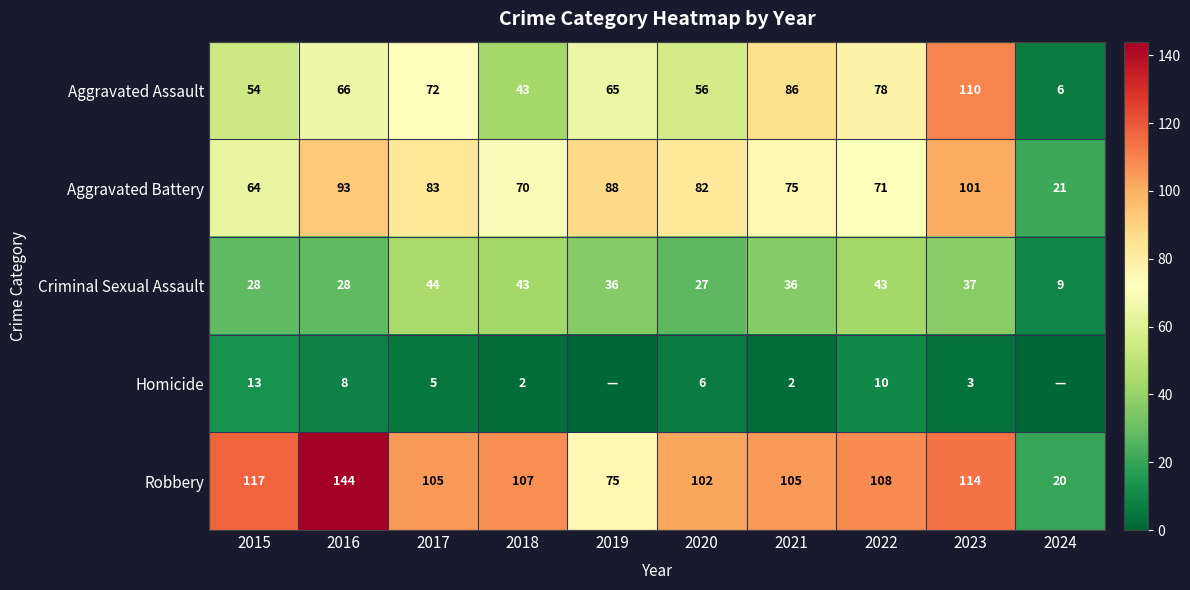

What is the total value across all series at 2016?

339